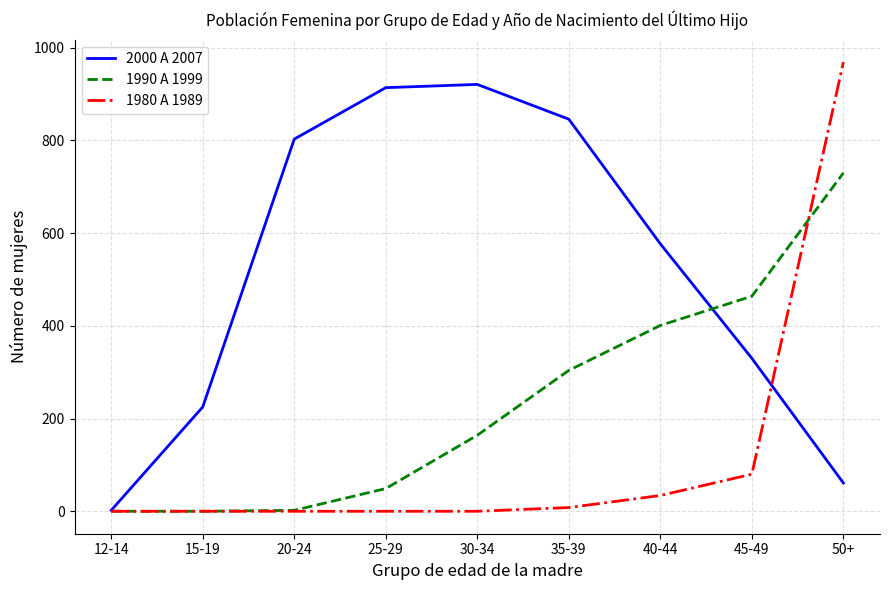

True or false: 1990 A 1999 has more than 2 points higher than both neighbors.

False